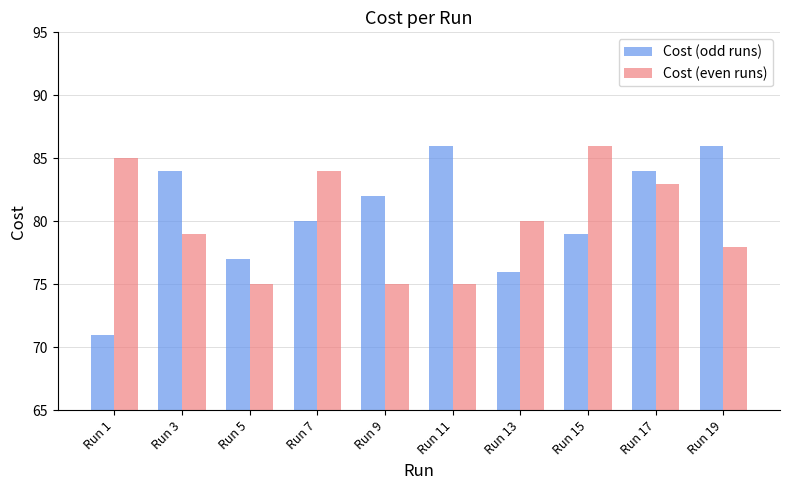

At Run 15, list the series in order from smallest to largest.

Cost (odd runs), Cost (even runs)